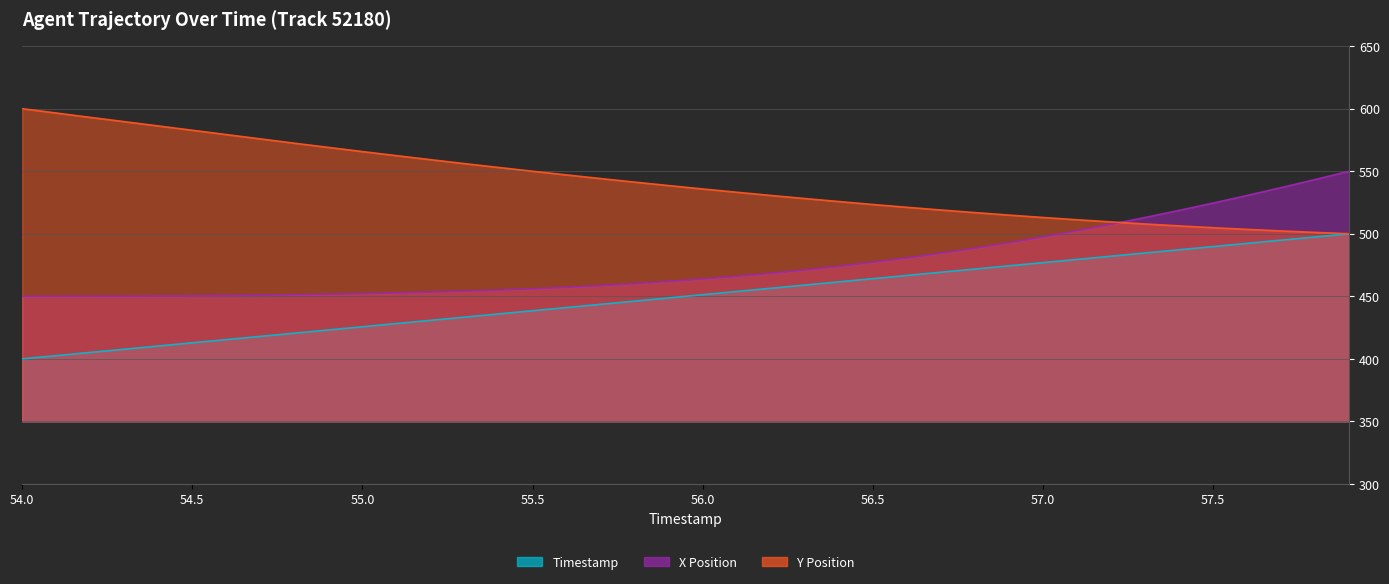

Reading right to left, transcribe all the data shown in this chart.

X Position: 57.9=550.0	57.8=543.4	57.7=536.9	57.6=530.6	57.5=524.6	57.4=518.7	57.3=513.0	57.2=507.6	57.1=502.4	57.0=497.5	56.9=492.8	56.8=488.5	56.7=484.4	56.6=480.7	56.5=477.2	56.4=474.0	56.3=471.0	56.2=468.4	56.1=466.0	56.0=463.8	55.9=461.8	55.8=460.1	55.7=458.5	55.6=457.2	55.5=456.0	55.4=454.9	55.3=454.1	55.2=453.3	55.1=452.7	55.0=452.2	54.9=451.7	54.8=451.2	54.7=450.9	54.6=450.6	54.5=450.4	54.4=450.2	54.3=450.1	54.2=450.1	54.1=450.0	54.0=450.0
Y Position: 57.9=500.0	57.8=501.1	57.7=502.2	57.6=503.5	57.5=504.8	57.4=506.3	57.3=507.8	57.2=509.5	57.1=511.2	57.0=513.0	56.9=514.9	56.8=516.9	56.7=519.0	56.6=521.1	56.5=523.4	56.4=525.7	56.3=528.2	56.2=530.6	56.1=533.2	56.0=535.8	55.9=538.5	55.8=541.3	55.7=544.1	55.6=547.0	55.5=550.0	55.4=553.0	55.3=556.1	55.2=559.2	55.1=562.4	55.0=565.7	54.9=569.0	54.8=572.4	54.7=575.8	54.6=579.3	54.5=582.7	54.4=586.2	54.3=589.6	54.2=593.0	54.1=596.5	54.0=600.0
Timestamp: 57.9=500.0	57.8=497.4	57.7=494.9	57.6=492.3	57.5=489.7	57.4=487.2	57.3=484.6	57.2=482.1	57.1=479.5	57.0=476.9	56.9=474.4	56.8=471.8	56.7=469.2	56.6=466.7	56.5=464.1	56.4=461.5	56.3=459.0	56.2=456.4	56.1=453.8	56.0=451.3	55.9=448.7	55.8=446.2	55.7=443.6	55.6=441.0	55.5=438.5	55.4=435.9	55.3=433.3	55.2=430.8	55.1=428.2	55.0=425.6	54.9=423.1	54.8=420.5	54.7=417.9	54.6=415.4	54.5=412.8	54.4=410.3	54.3=407.7	54.2=405.1	54.1=402.6	54.0=400.0